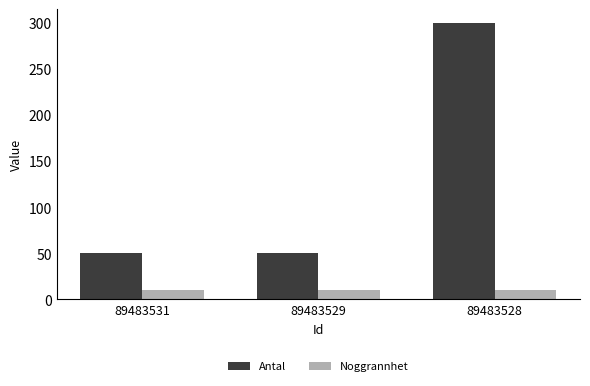

Reading left to right, list all the values displayed in this chart.

Antal: 50	50	300
Noggrannhet: 10	10	10